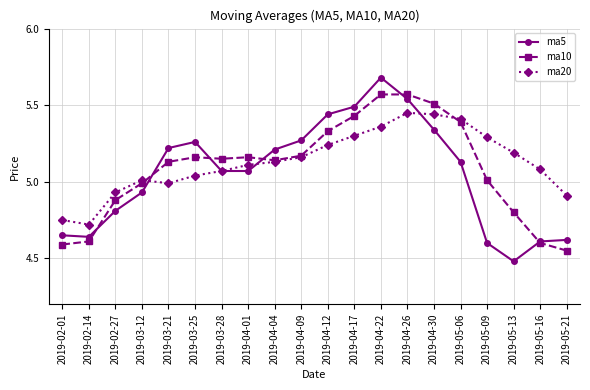

After their last crossing, which series has the higher values: ma5 or ma10?

ma5